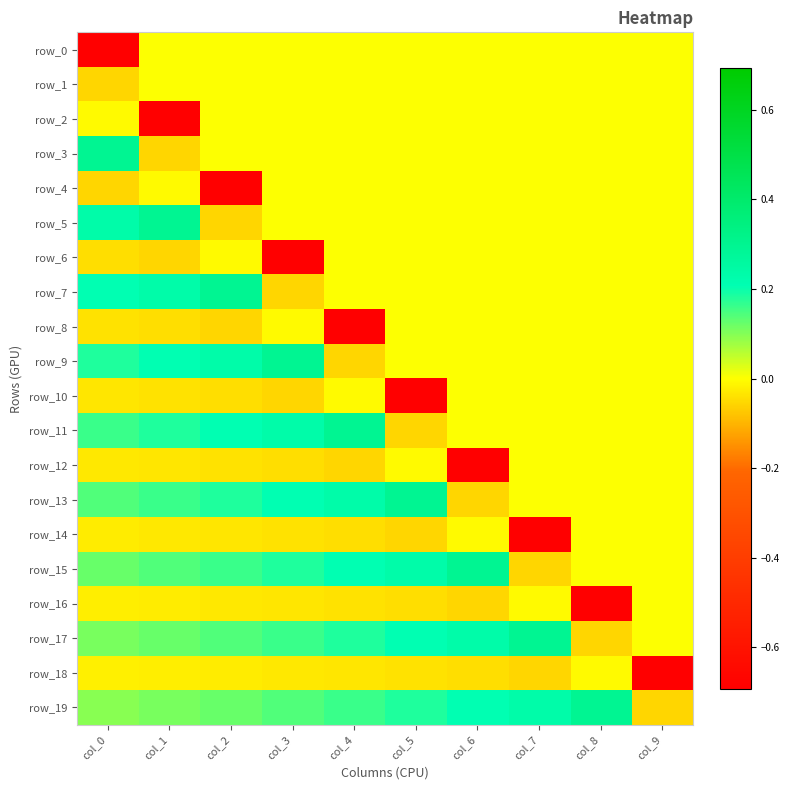

Which series has the largest total across all categories?

row_19